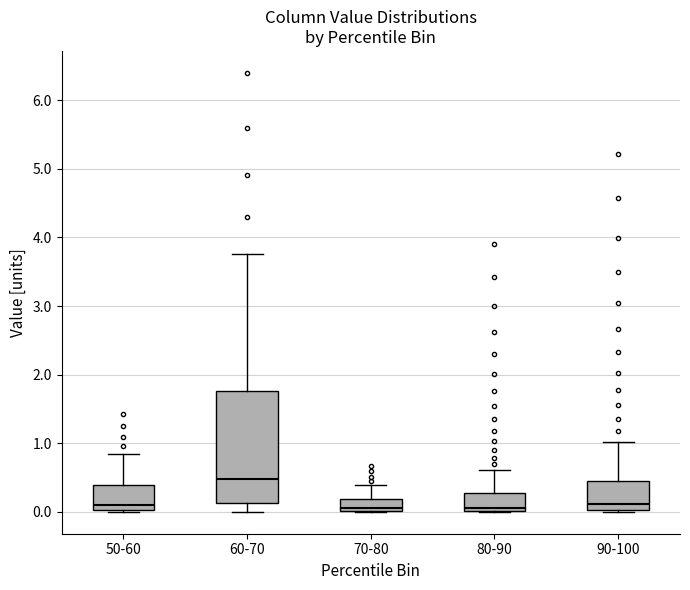

Comparing the boxes themselves (not the whiskers), which one is the tallest?

60-70